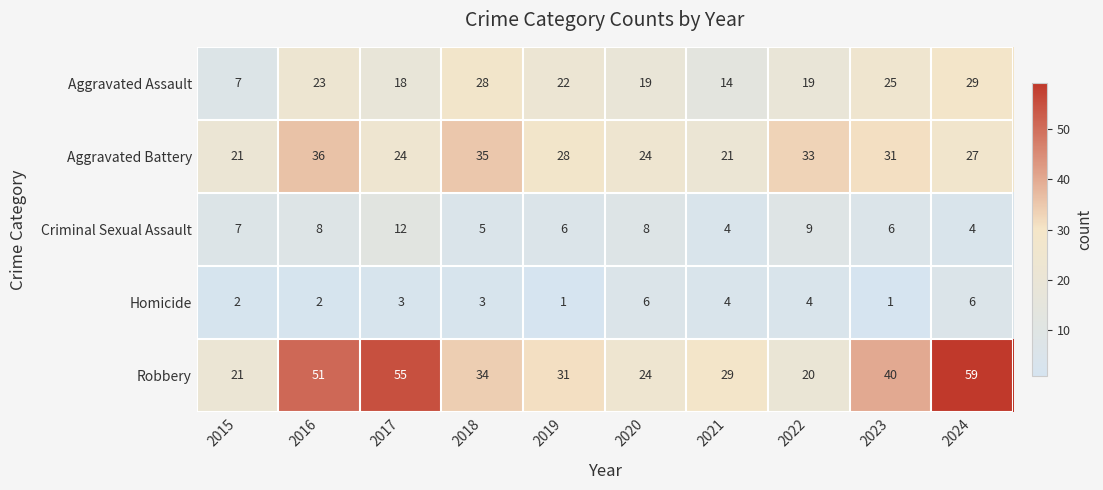

Rank the series at 2019 from highest to lowest value.

Robbery, Aggravated Battery, Aggravated Assault, Criminal Sexual Assault, Homicide